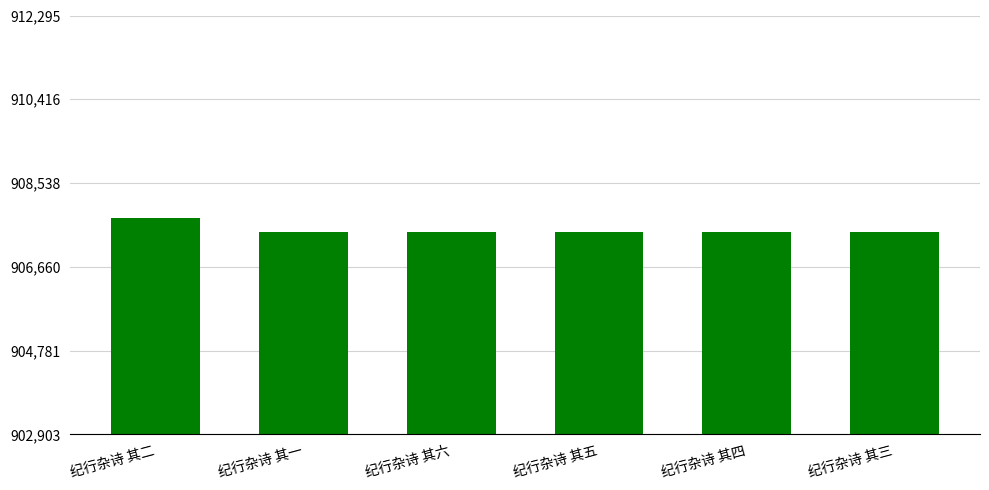

What is the difference between the second highest and second lowest values?

3